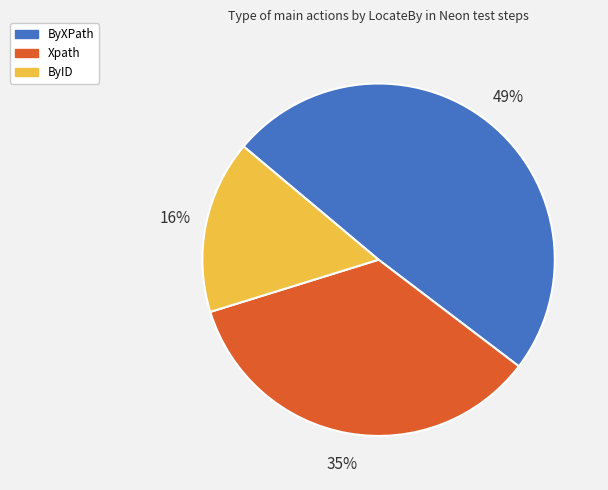

Between ByXPath and Xpath, which is larger?

ByXPath